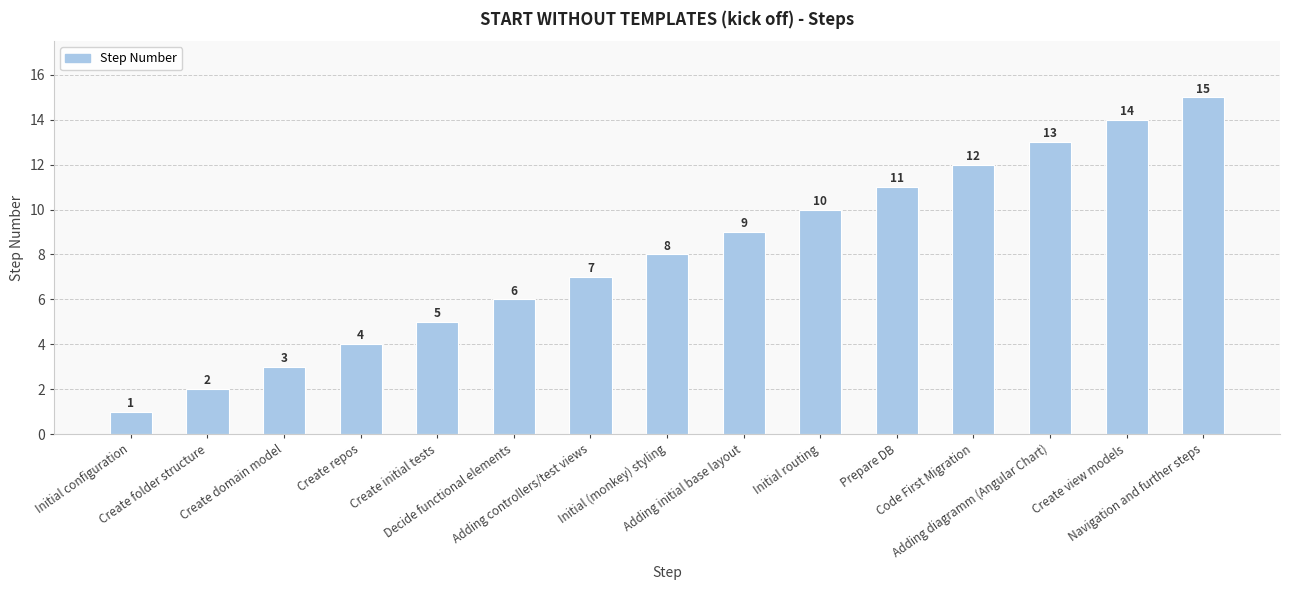

Is it true that the value at Create repos is 2?

False